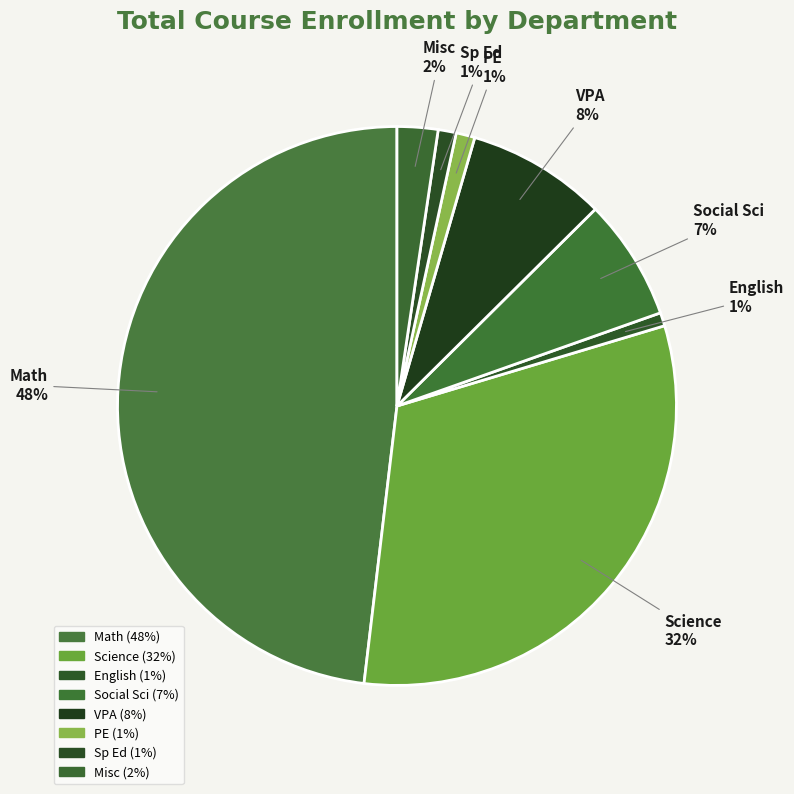

Do Social Sci and PE together represent more than half of the pie?

No